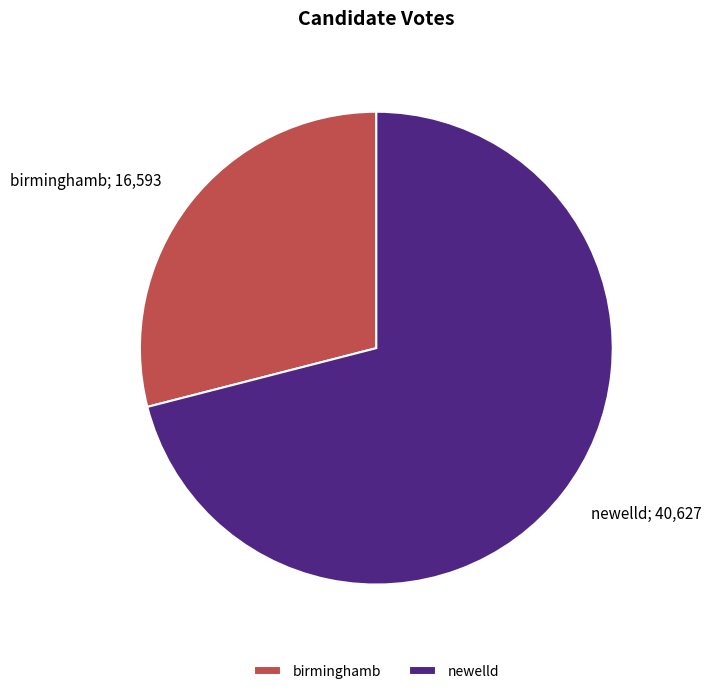

Count the number of slices in the pie.

2